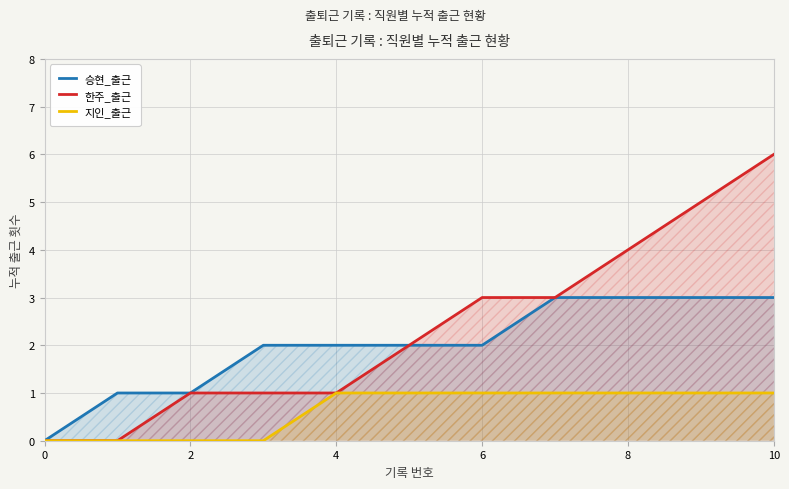

The value of 승현_출근 at 6 is 3. True or false?

False